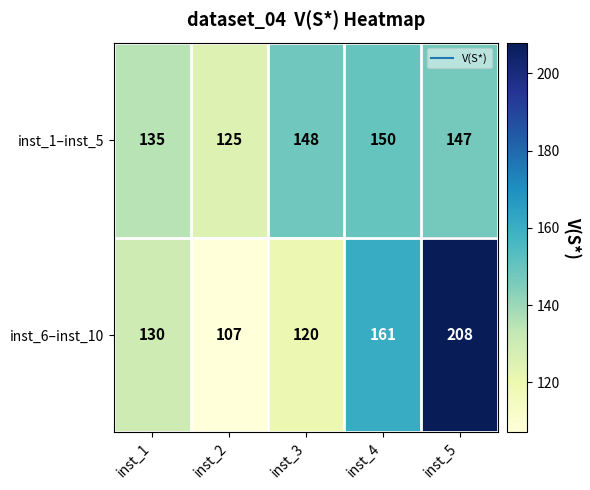

Which label corresponds to the largest value in the chart?

inst_5